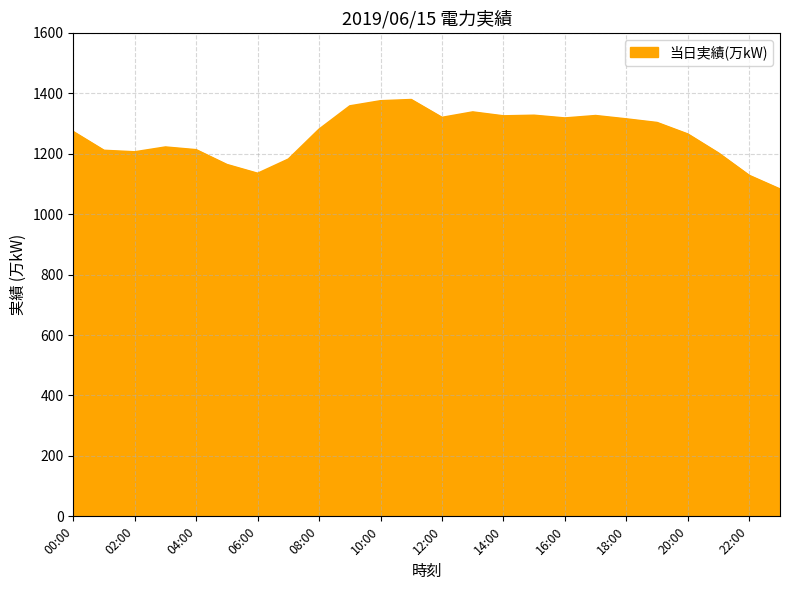

True or false: the data has more than 2 interior local peaks.

True